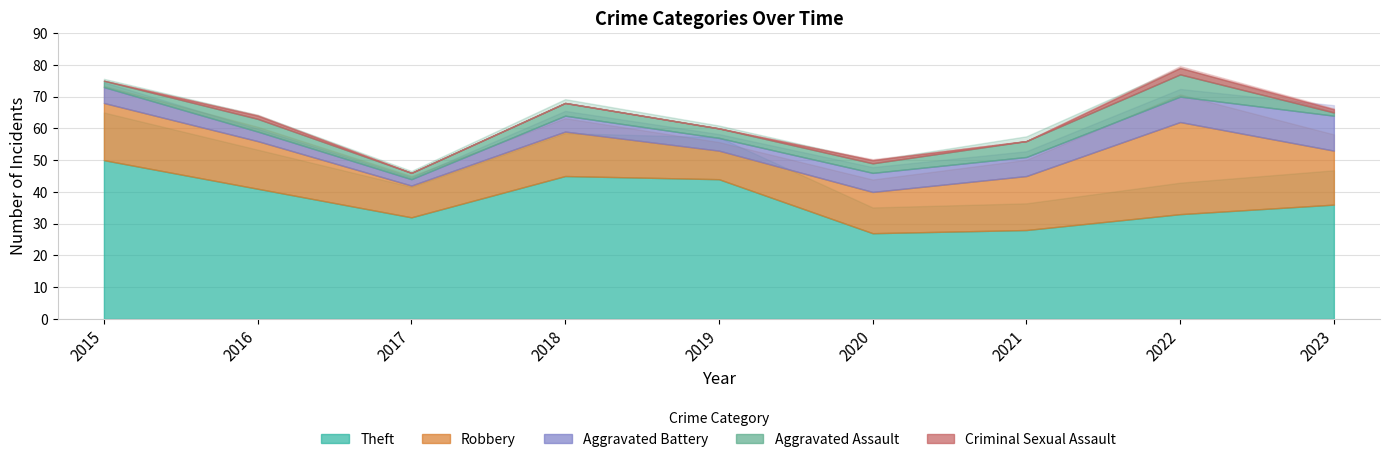

Rank the series by their maximum value, from lowest to highest.

Criminal Sexual Assault, Aggravated Assault, Aggravated Battery, Robbery, Theft